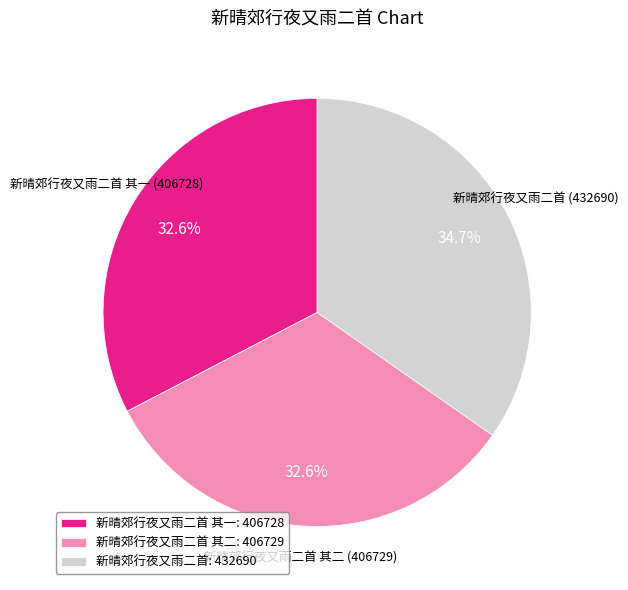

Does 新晴郊行夜又雨二首 account for over 50% of the chart?

No